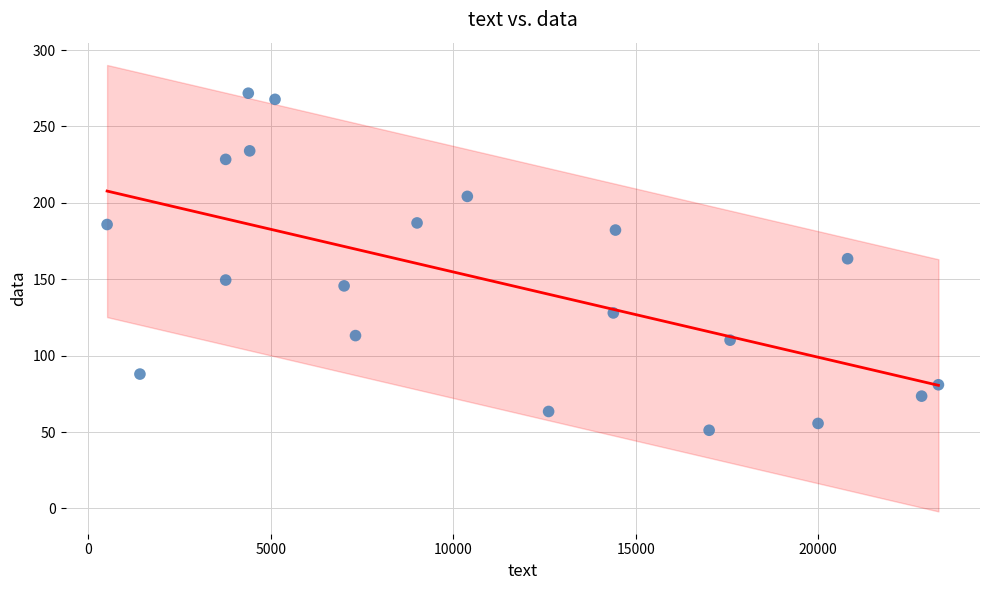

What is the range of X values (max minus min)?

22783.8